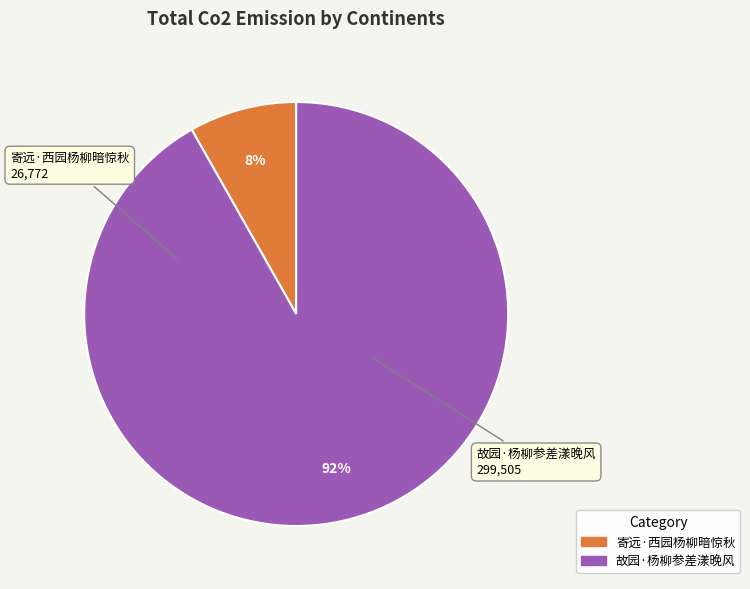

To the nearest percent, what portion does 故园·杨柳参差漾晚风 represent?

92%